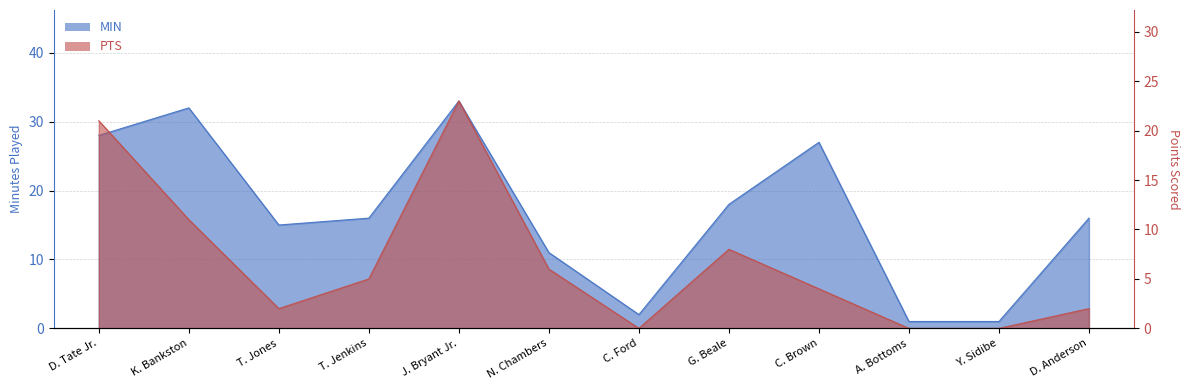

What is the difference between the maximum and minimum values in the PTS series?

23